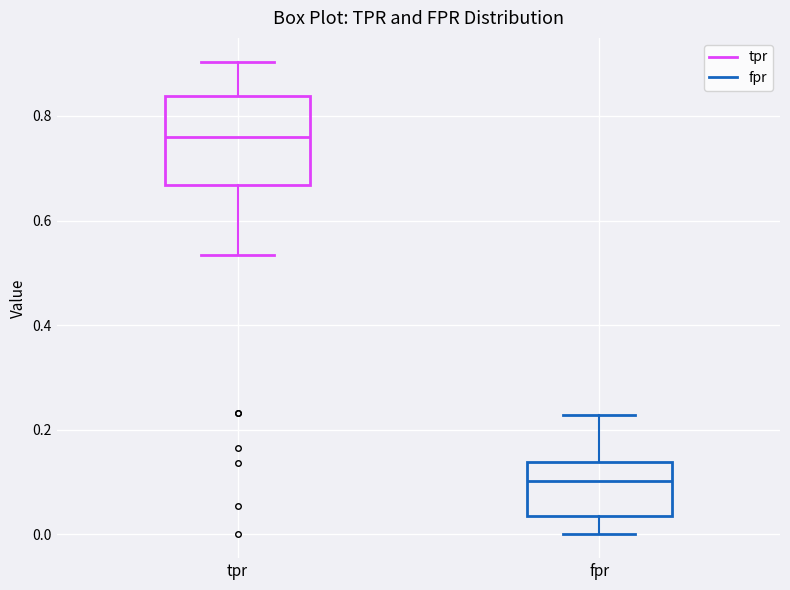

Which box has the lowest median line?

fpr